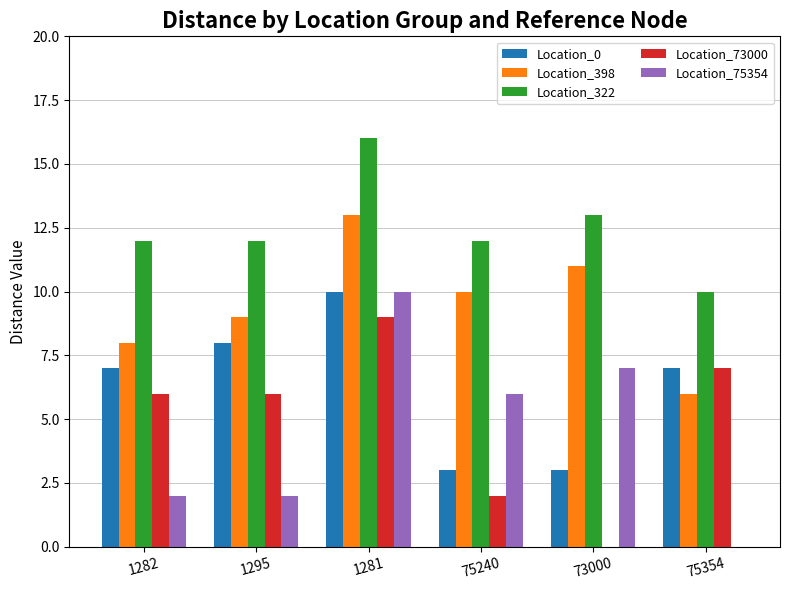

What is the spread (max minus min) of values at 1281?

7